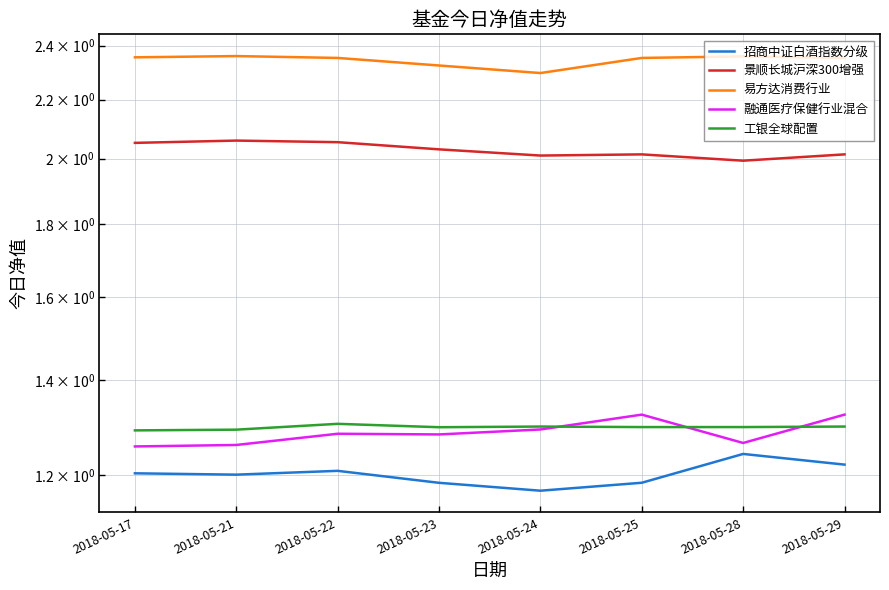

Is the value of 工银全球配置 at 2018-05-25 greater than the value of 融通医疗保健行业混合 at 2018-05-17?

Yes